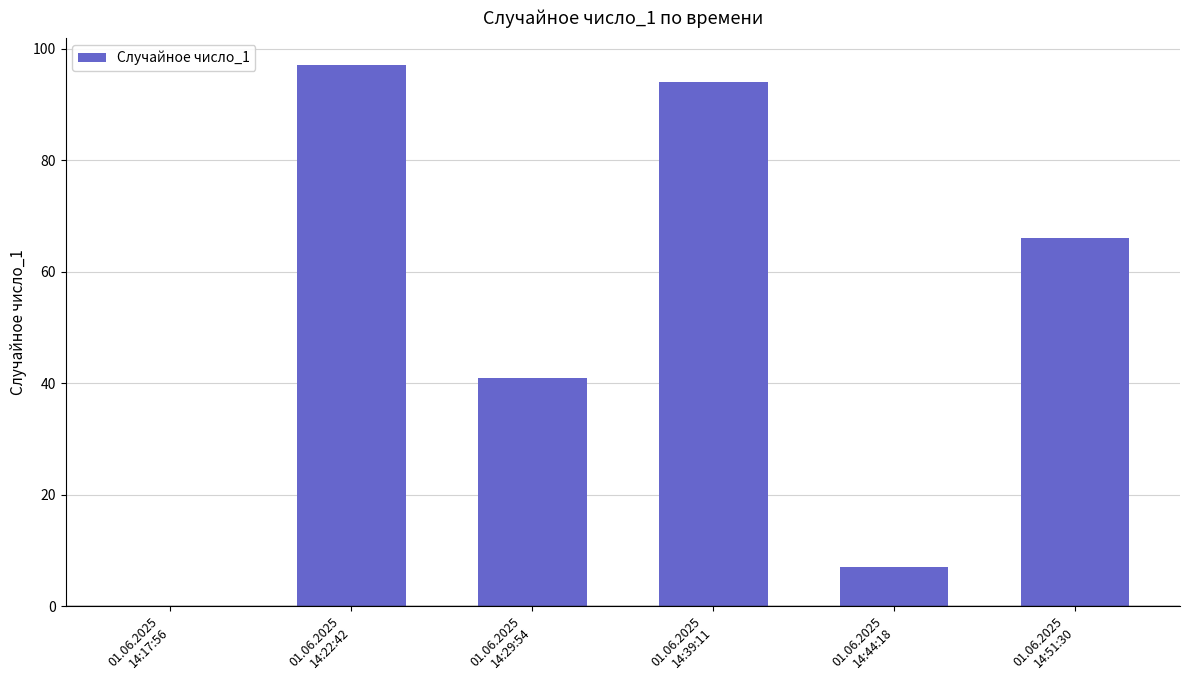

What is the greatest value displayed?

97